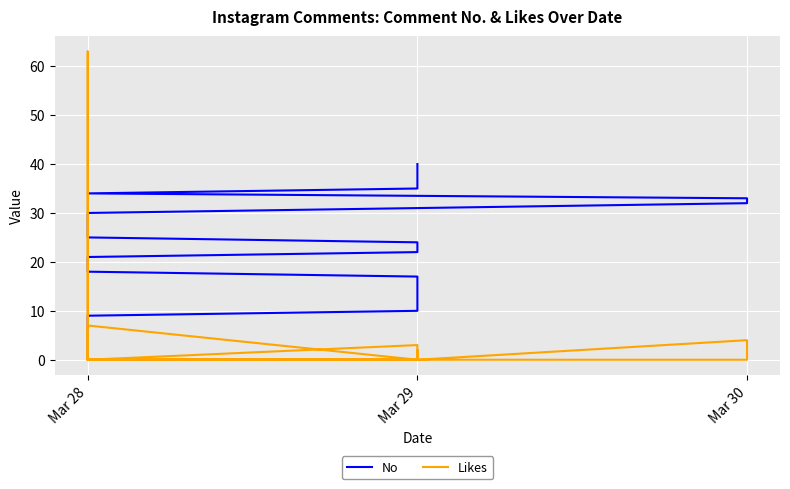

Is this an area chart (filled region under the line)?

No